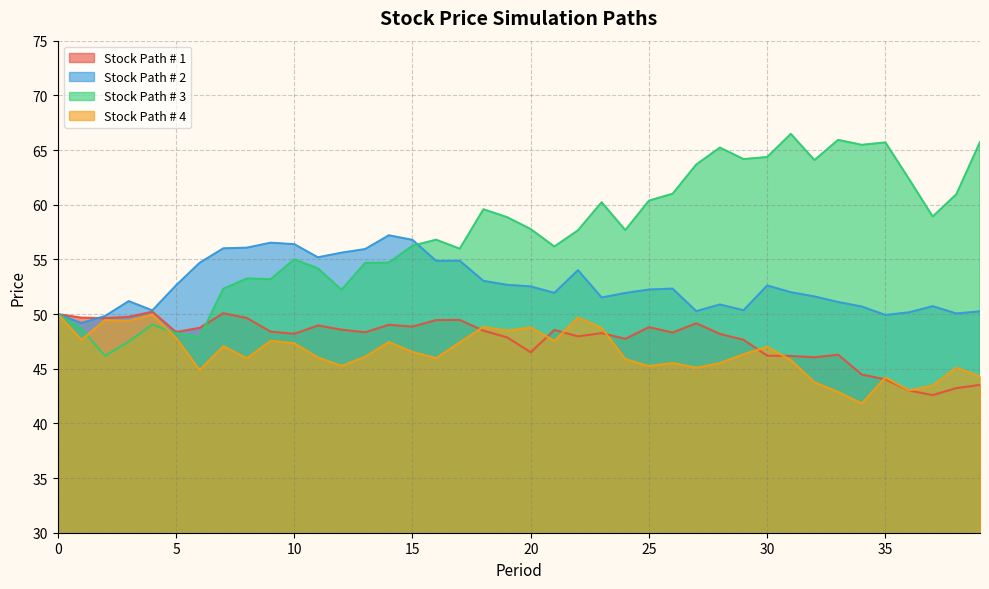

Reading right to left, transcribe all the data shown in this chart.

Stock Path # 1: 39=43.5	38=43.2	37=42.6	36=43.0	35=44.0	34=44.5	33=46.3	32=46.0	31=46.2	30=46.2	29=47.6	28=48.2	27=49.2	26=48.3	25=48.8	24=47.7	23=48.3	22=48.0	21=48.5	20=46.5	19=47.9	18=48.5	17=49.5	16=49.4	15=48.8	14=49.0	13=48.3	12=48.6	11=49.0	10=48.2	9=48.4	8=49.6	7=50.1	6=48.7	5=48.4	4=50.2	3=49.7	2=49.6	1=49.7	0=50.0
Stock Path # 2: 39=50.2	38=50.1	37=50.7	36=50.2	35=49.9	34=50.7	33=51.1	32=51.6	31=52.0	30=52.6	29=50.3	28=50.9	27=50.3	26=52.3	25=52.2	24=51.9	23=51.5	22=54.0	21=51.9	20=52.5	19=52.7	18=53.0	17=54.9	16=54.9	15=56.8	14=57.2	13=55.9	12=55.6	11=55.2	10=56.4	9=56.5	8=56.1	7=56.0	6=54.7	5=52.6	4=50.3	3=51.2	2=49.8	1=49.2	0=50.0
Stock Path # 3: 39=65.7	38=61.0	37=58.9	36=62.3	35=65.7	34=65.5	33=65.9	32=64.1	31=66.5	30=64.4	29=64.2	28=65.2	27=63.7	26=61.0	25=60.4	24=57.7	23=60.2	22=57.7	21=56.2	20=57.8	19=58.9	18=59.6	17=56.0	16=56.8	15=56.2	14=54.7	13=54.7	12=52.2	11=54.2	10=55.0	9=53.2	8=53.3	7=52.3	6=47.9	5=48.3	4=49.0	3=47.5	2=46.2	1=48.7	0=50.0
Stock Path # 4: 39=44.3	38=45.1	37=43.5	36=43.0	35=44.2	34=41.8	33=42.9	32=43.8	31=45.8	30=47.0	29=46.3	28=45.5	27=45.1	26=45.5	25=45.2	24=45.9	23=48.7	22=49.7	21=47.5	20=48.8	19=48.5	18=48.8	17=47.4	16=46.0	15=46.5	14=47.4	13=46.1	12=45.3	11=46.0	10=47.3	9=47.6	8=46.0	7=47.1	6=44.9	5=47.8	4=49.9	3=49.4	2=49.4	1=47.6	0=50.0